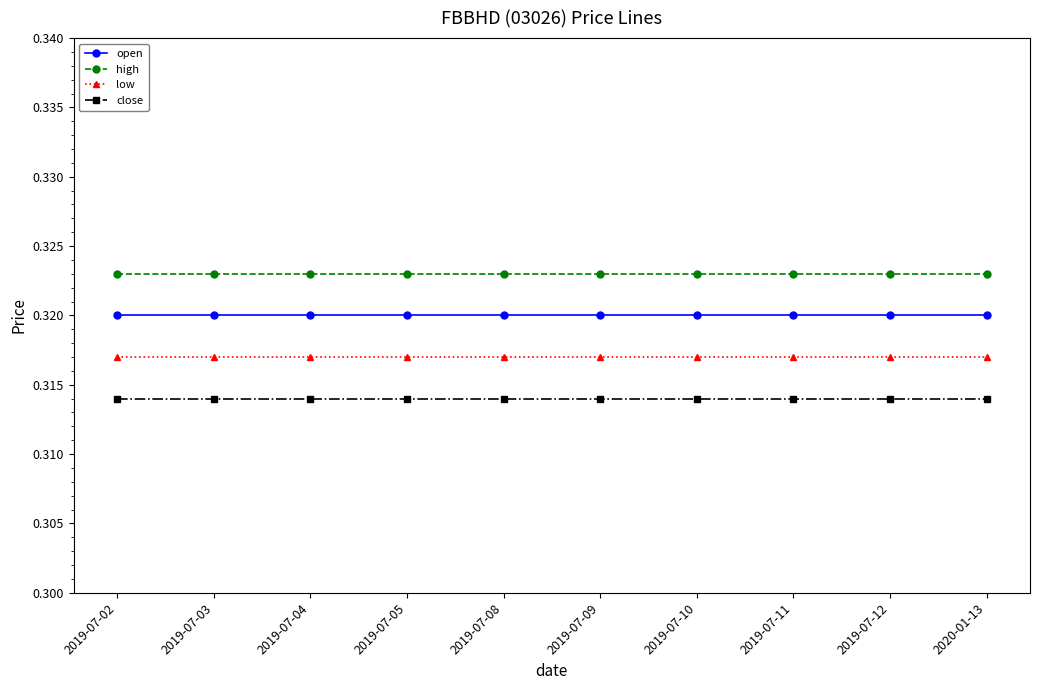

At how many categories does at least one series exceed 0?

10